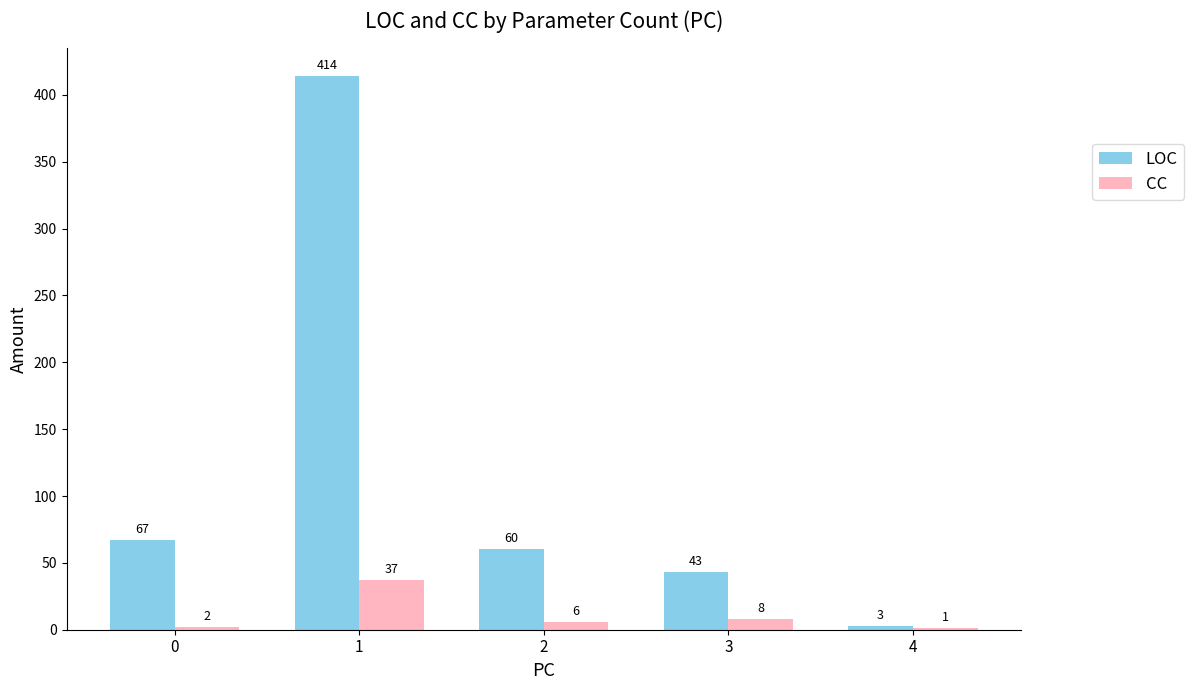

At which label does LOC reach its peak?

1